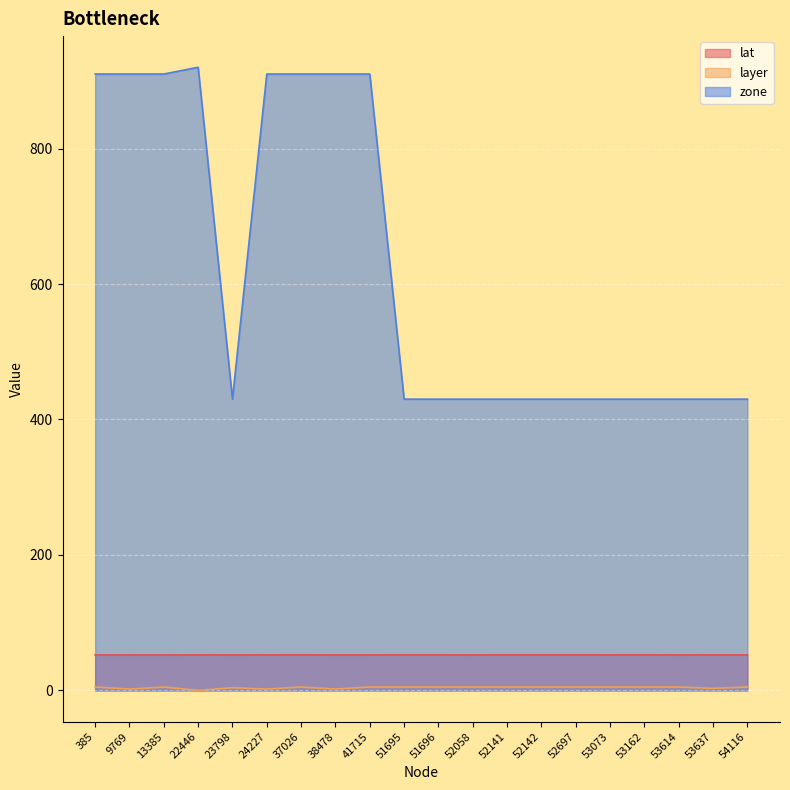

Where is the first local minimum for layer?

9769